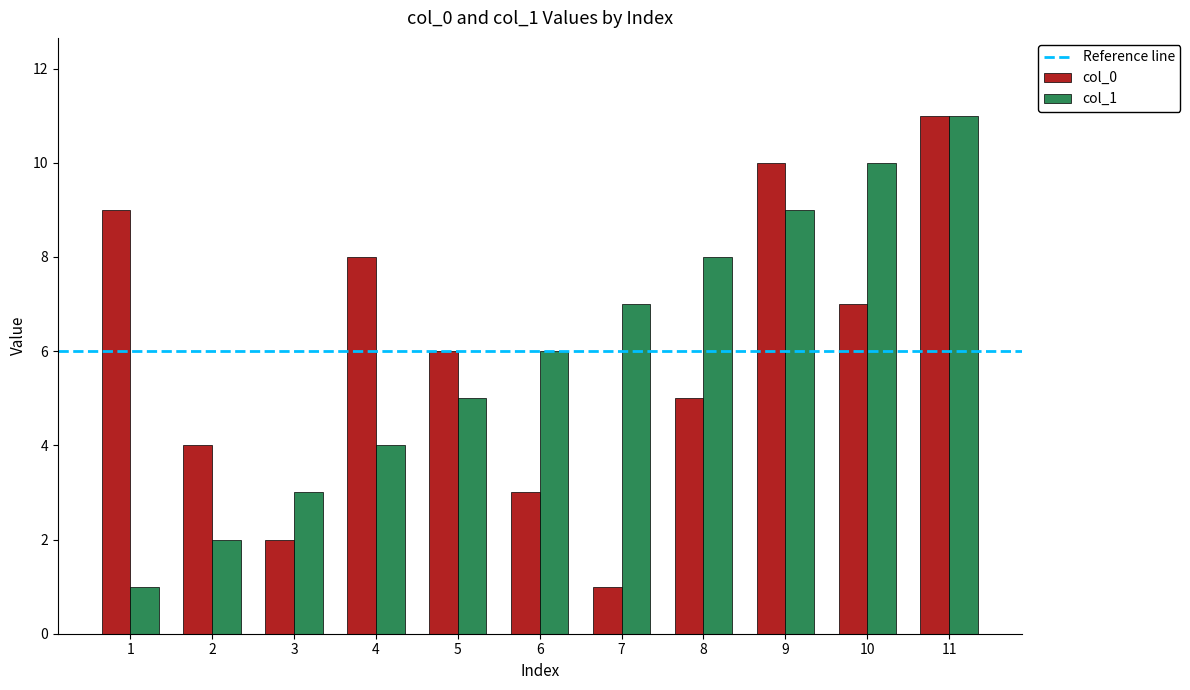

What is the total value across all series at 2?

6